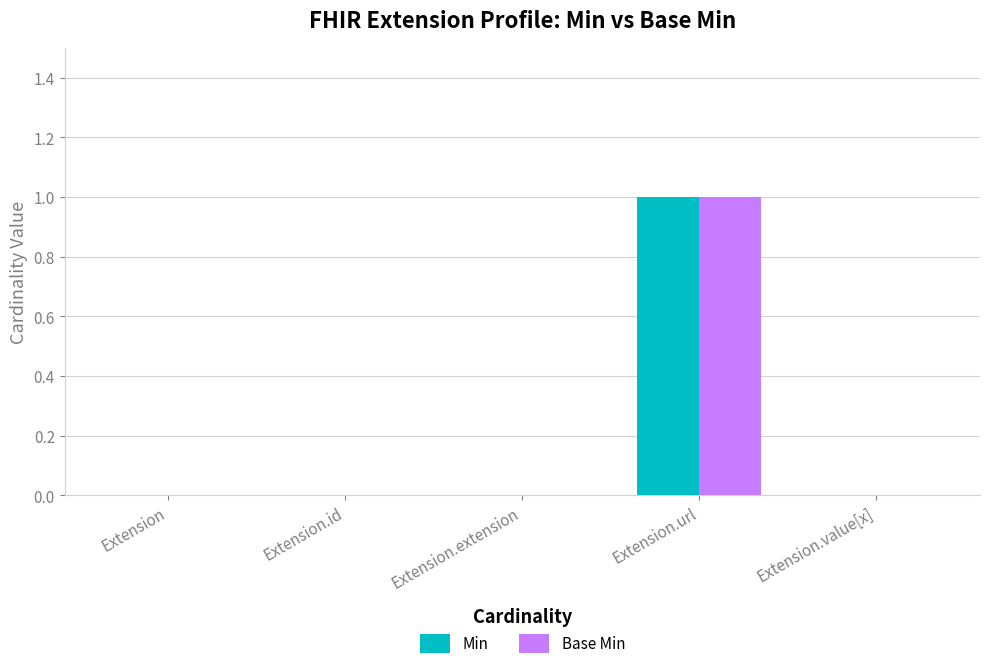

Reading left to right, list all the values displayed in this chart.

Min: Extension=0	Extension.id=0	Extension.extension=0	Extension.url=1	Extension.value[x]=0
Base Min: Extension=0	Extension.id=0	Extension.extension=0	Extension.url=1	Extension.value[x]=0